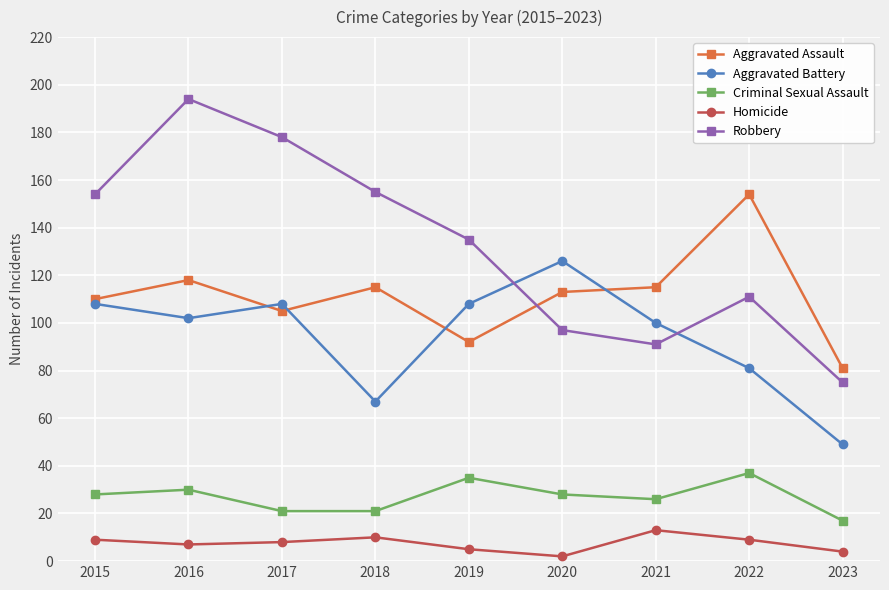

What is the maximum value for Aggravated Battery?

126